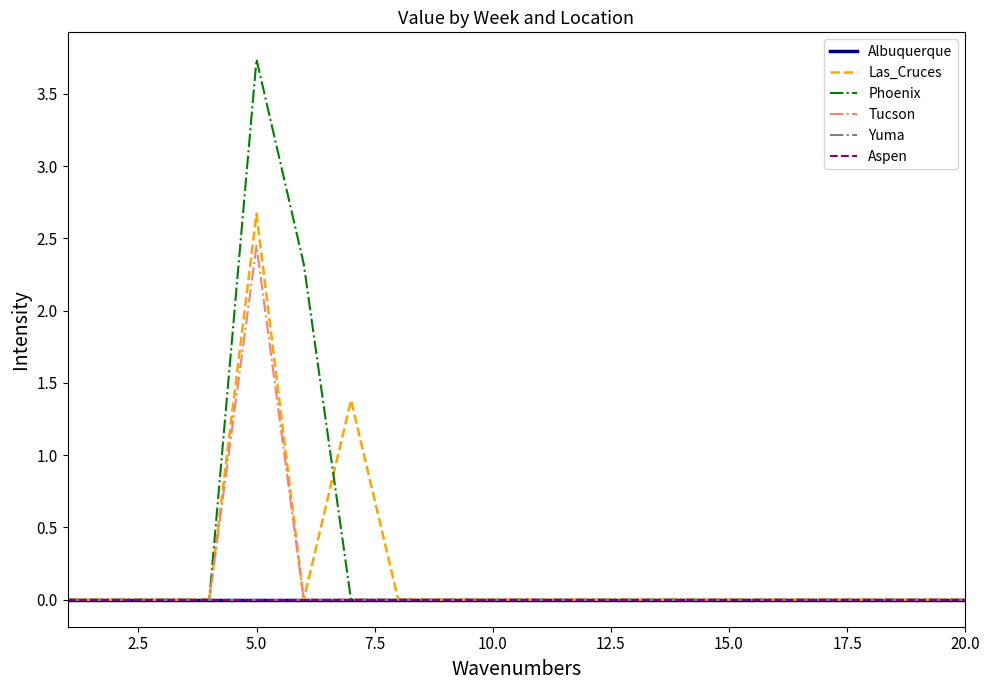

Does the chart display data point markers on the line(s)?

No